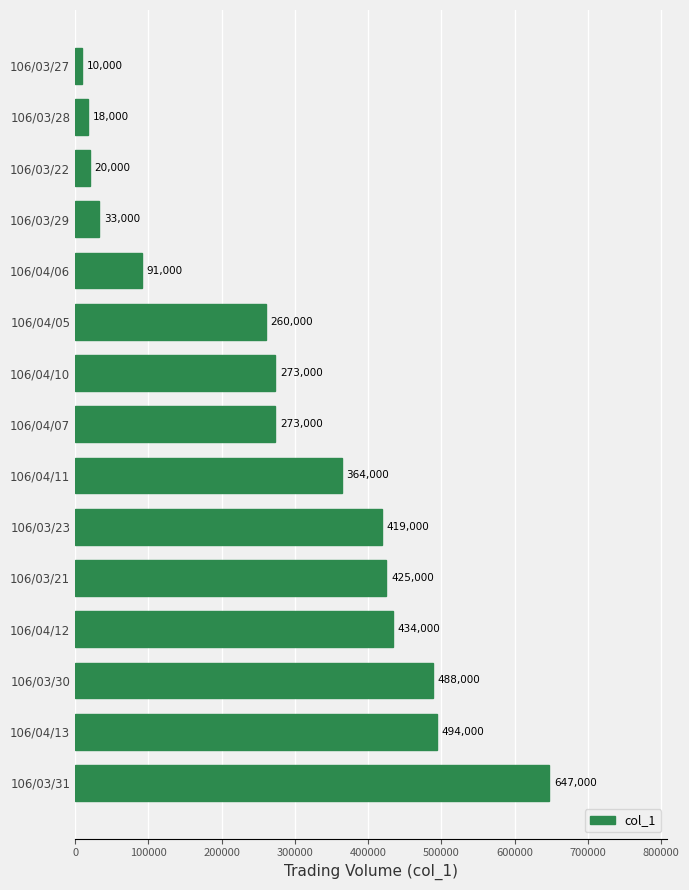

Is it true that the value at 106/04/06 is 91000?

True